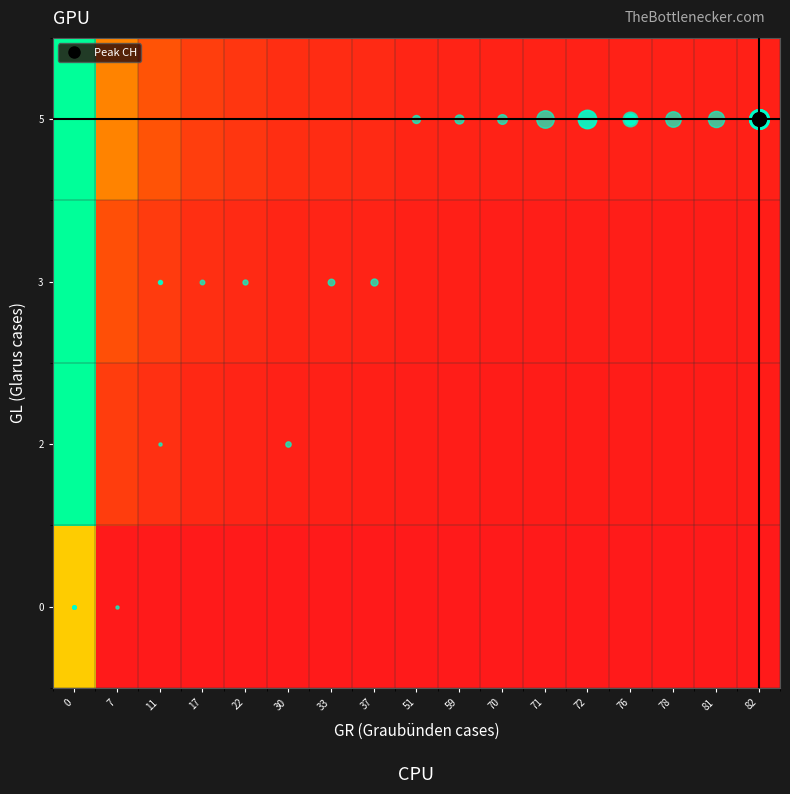

Count the number of categories in the chart.

17